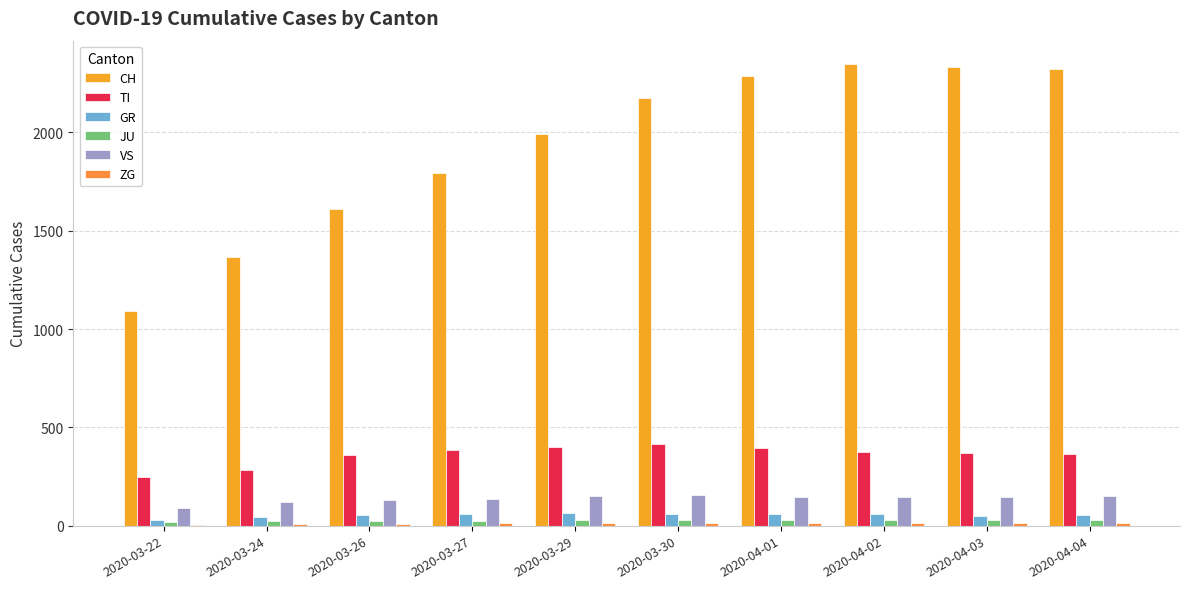

True or false: JU has a value of 18 at 2020-03-22.

True